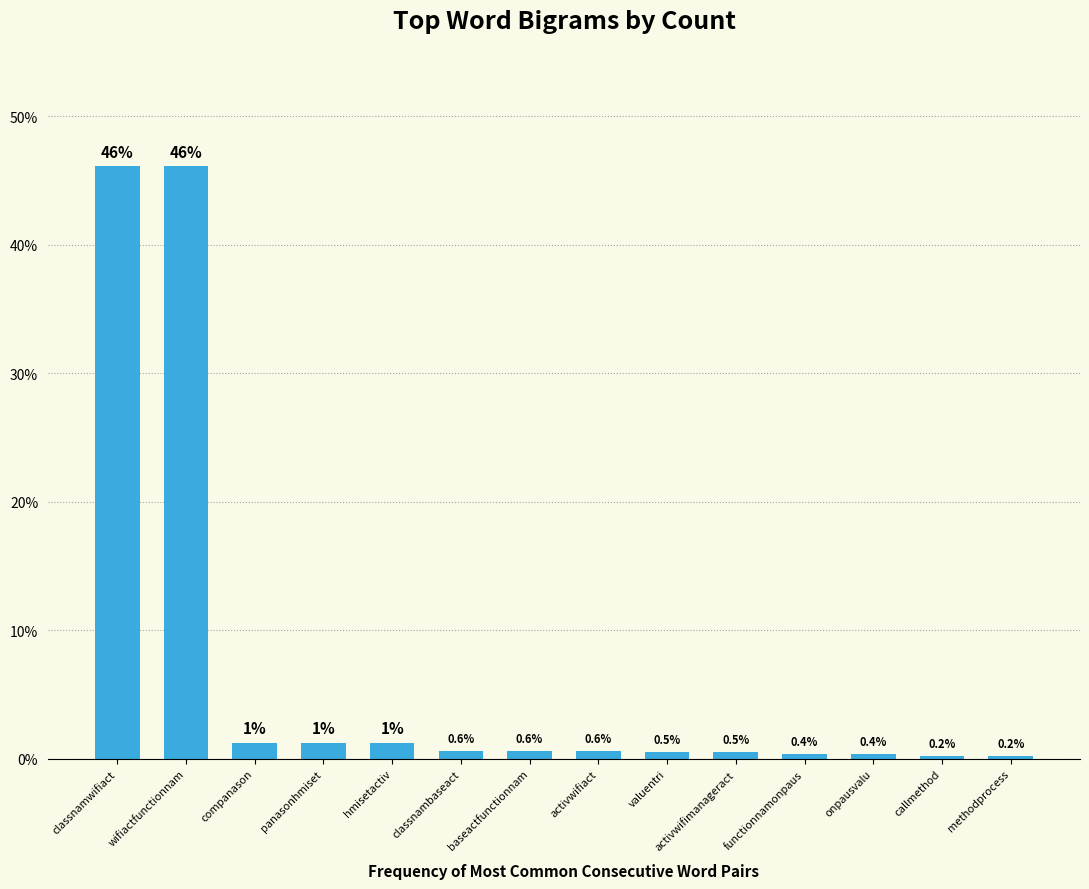

Which has a higher value, onpausvalu or valuentri?

valuentri